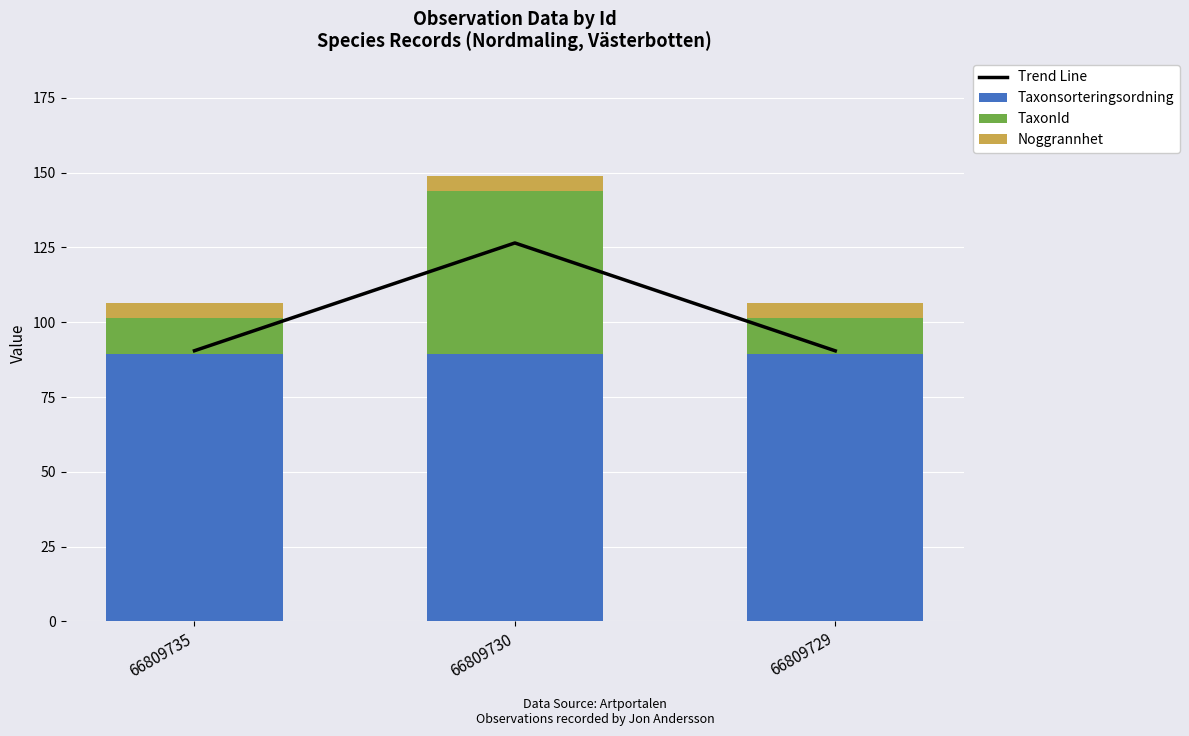

What is the maximum value shown in the chart?

126.5